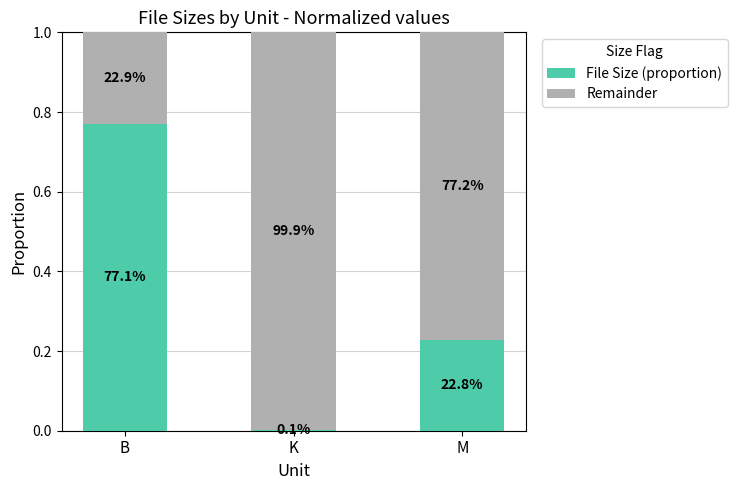

What is the label of the 2nd bar from the right?

K